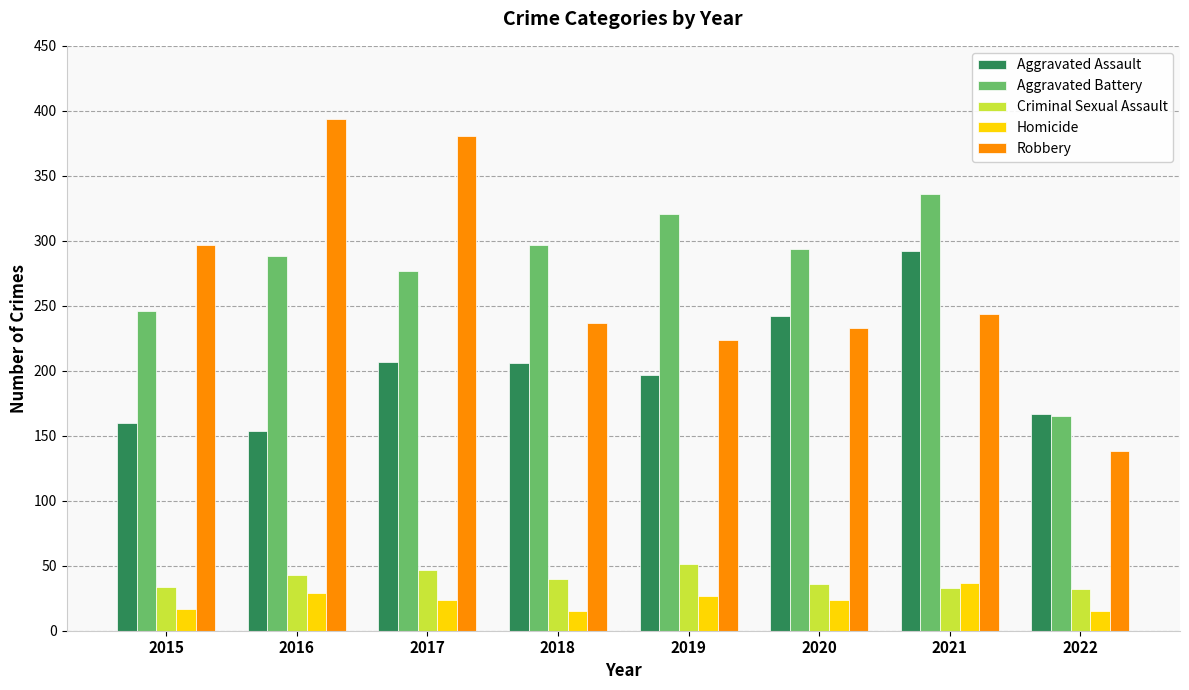

What is the value of the Robbery bar at the 8th from the left?

138